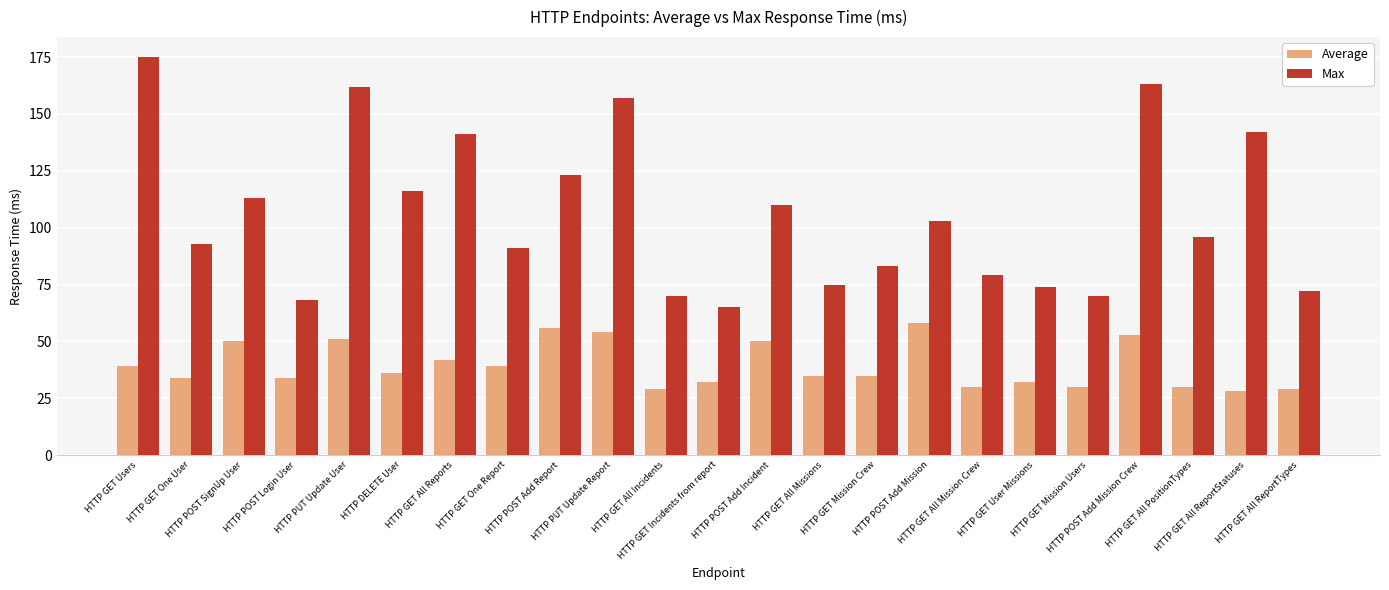

The Max series shows 96 at HTTP GET All ReportStatuses. True or false?

False